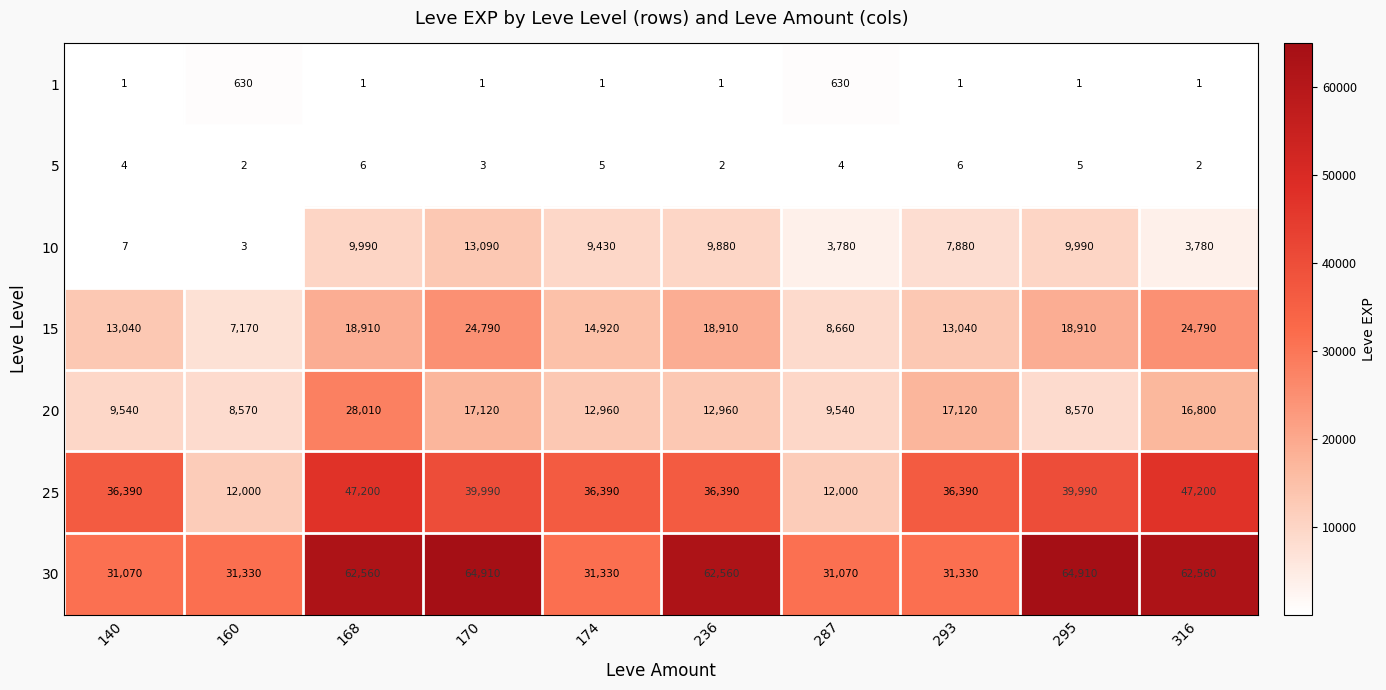

What is the difference between the highest and lowest values at 287?

31066